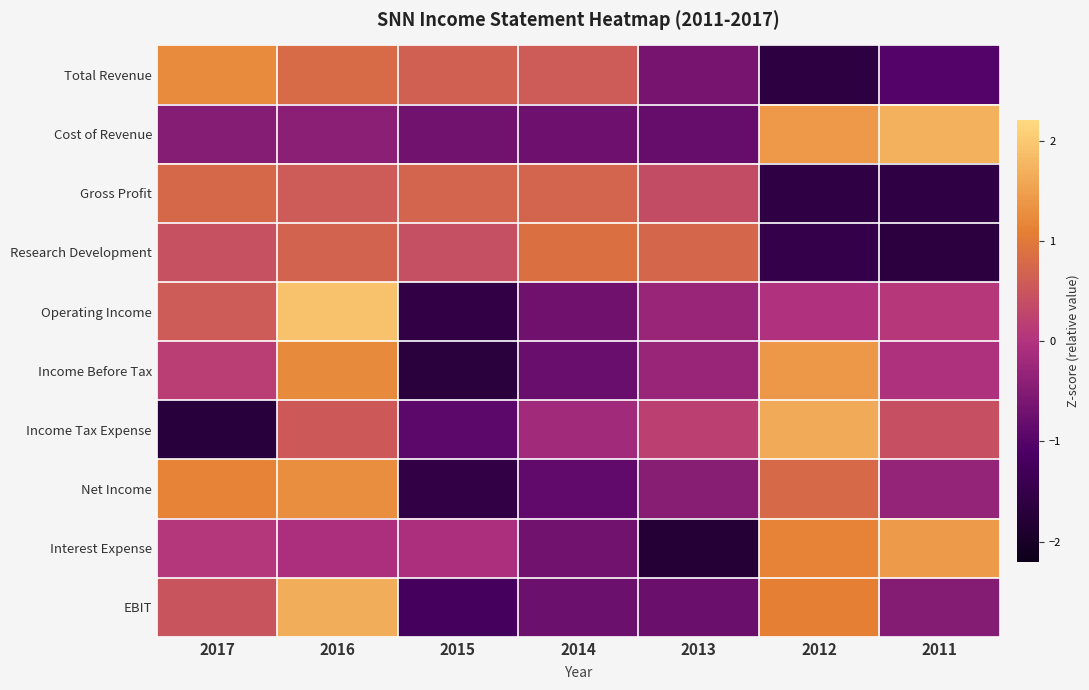

Which series has the widest spread of values?

Operating Income